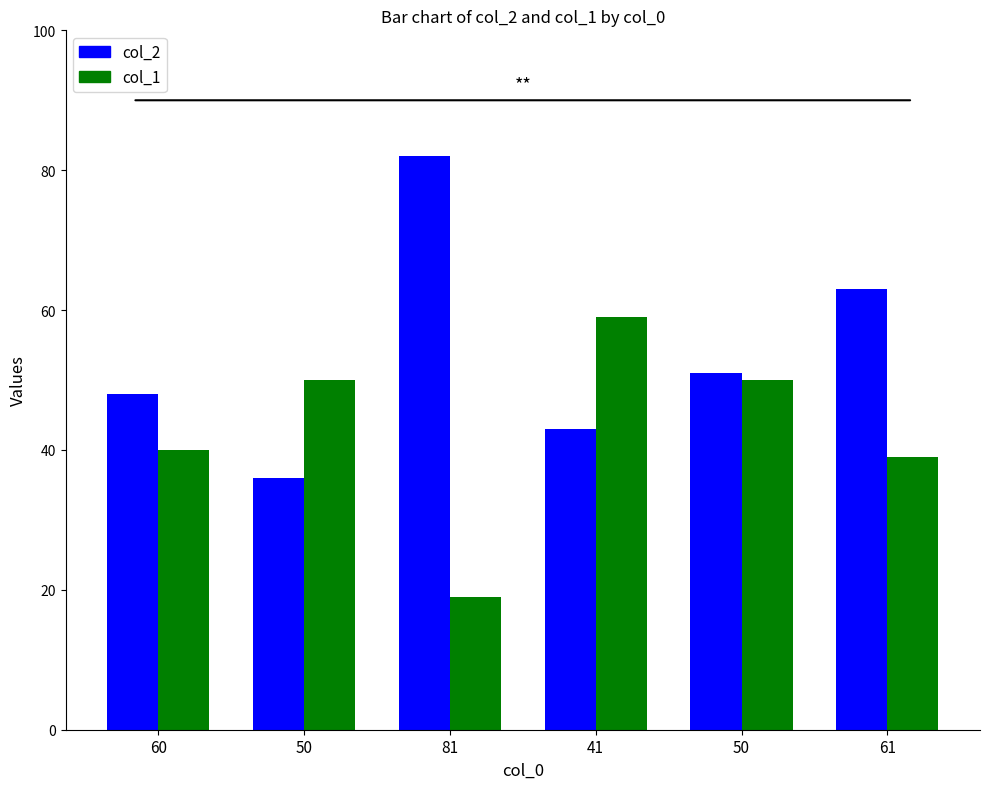

List the labels in order of col_2 value, largest first.

81, 61, 50, 60, 41, 50